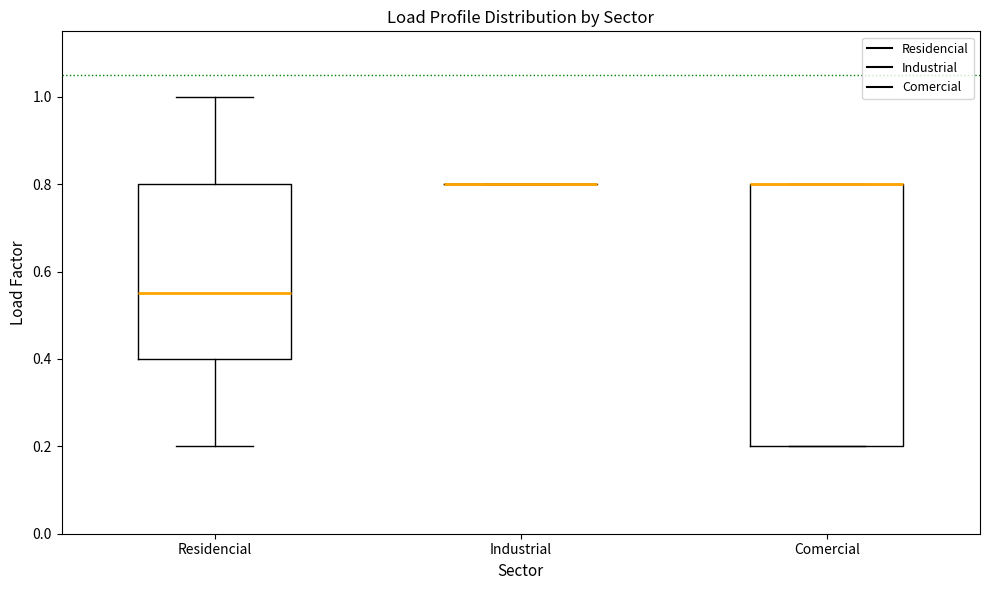

Reading left to right, read every box against the y-axis: the position of its median line, the range the box covers, and the ends of its whiskers. The values are not printed on the chart, so give them approximately, as read against the axis.

Residencial: median 0.56, box 0.40 to 0.80, whiskers 0.20 to 1.00
Industrial: box collapsed to a line at 0.80, whiskers 0.80 to 0.80
Comercial: median 0.80 (drawn on the box's upper edge), box 0.20 to 0.80, whiskers 0.20 to 0.80